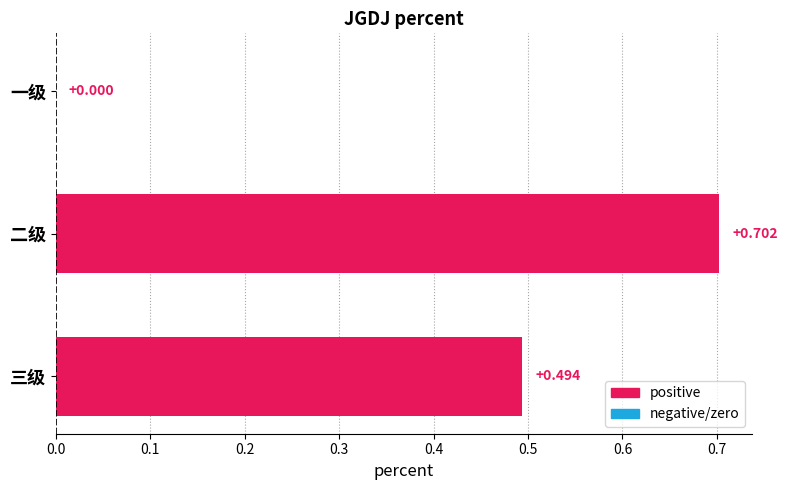

Count the number of data series in this chart.

1